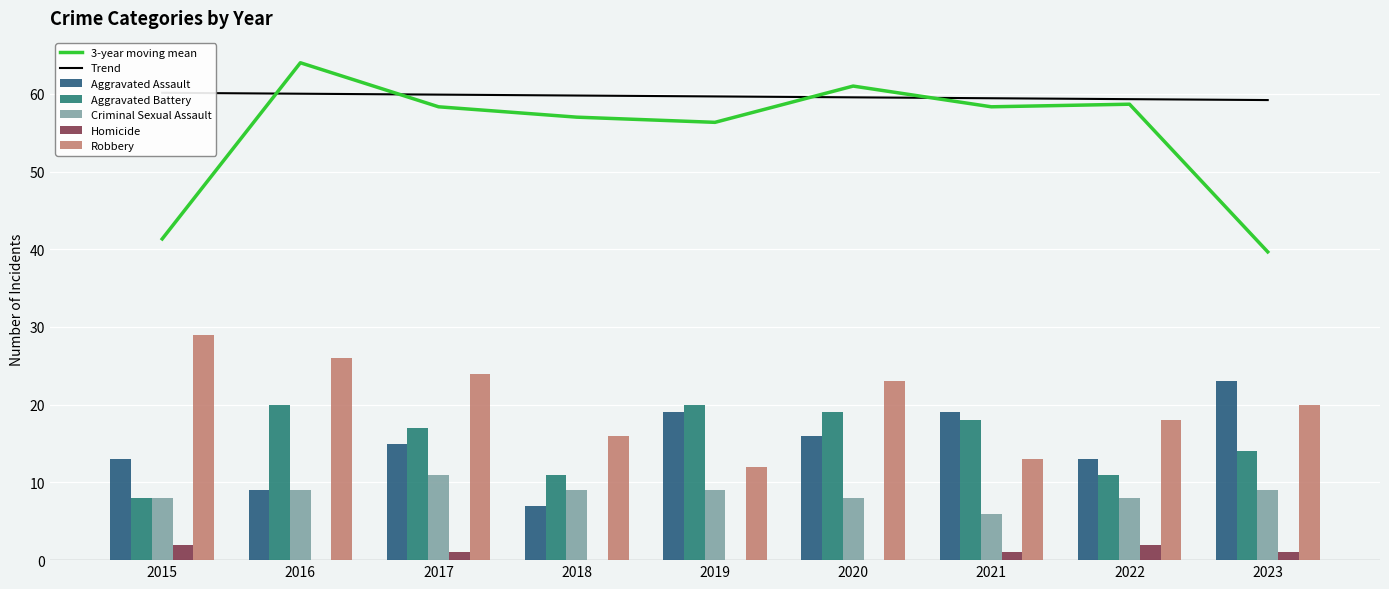

Reading left to right, transcribe all the data shown in this chart.

Aggravated Assault: 13	9	15	7	19	16	19	13	23
Aggravated Battery: 8	20	17	11	20	19	18	11	14
Criminal Sexual Assault: 8	9	11	9	9	8	6	8	9
Homicide: 2	0	1	0	0	0	1	2	1
Robbery: 29	26	24	16	12	23	13	18	20